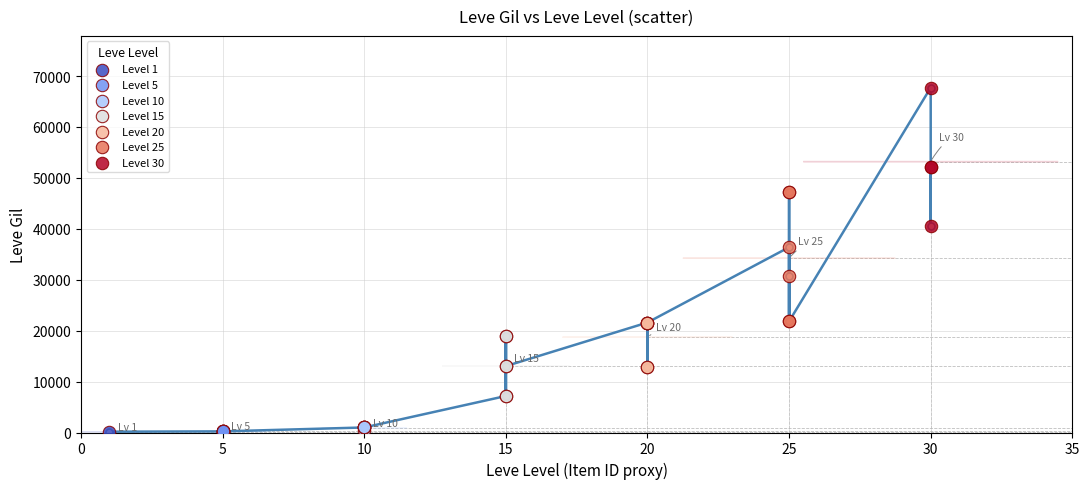

What are all the series names shown in the legend?

Level 1, Level 5, Level 10, Level 15, Level 20, Level 25, Level 30